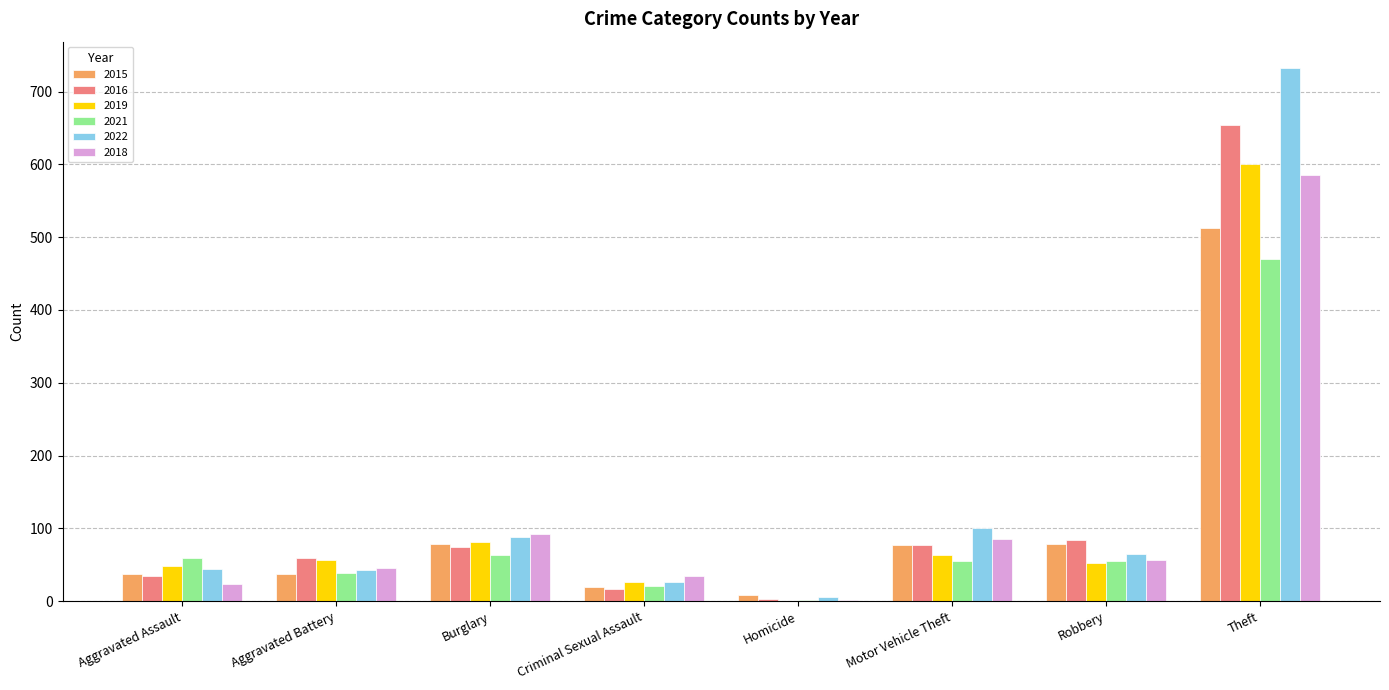

Which label corresponds to the largest value in the chart?

Theft